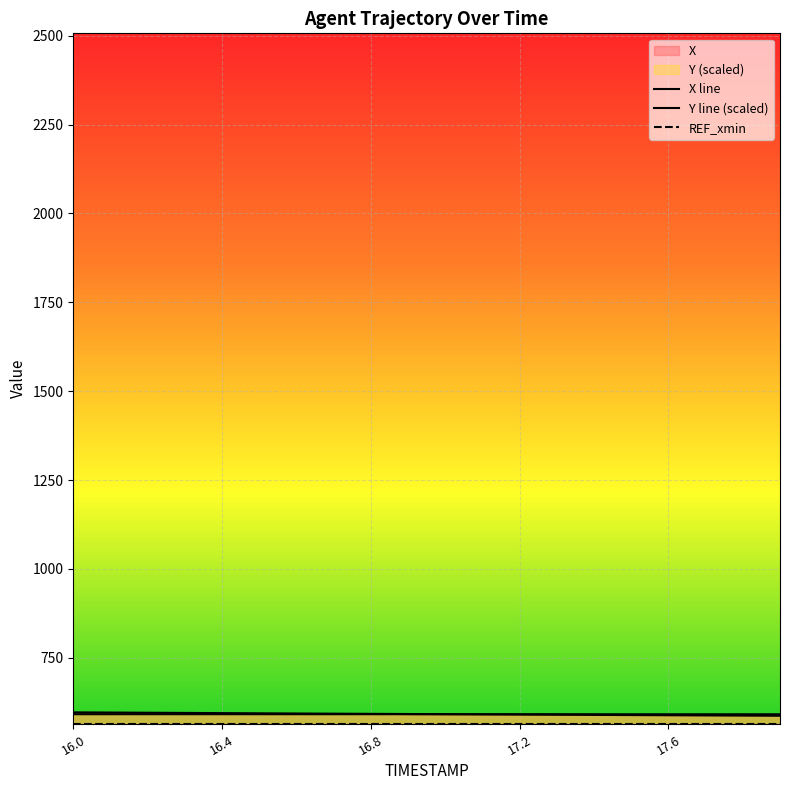

Is the value of Y at 16.6 greater than the value of X at 16.4?

No